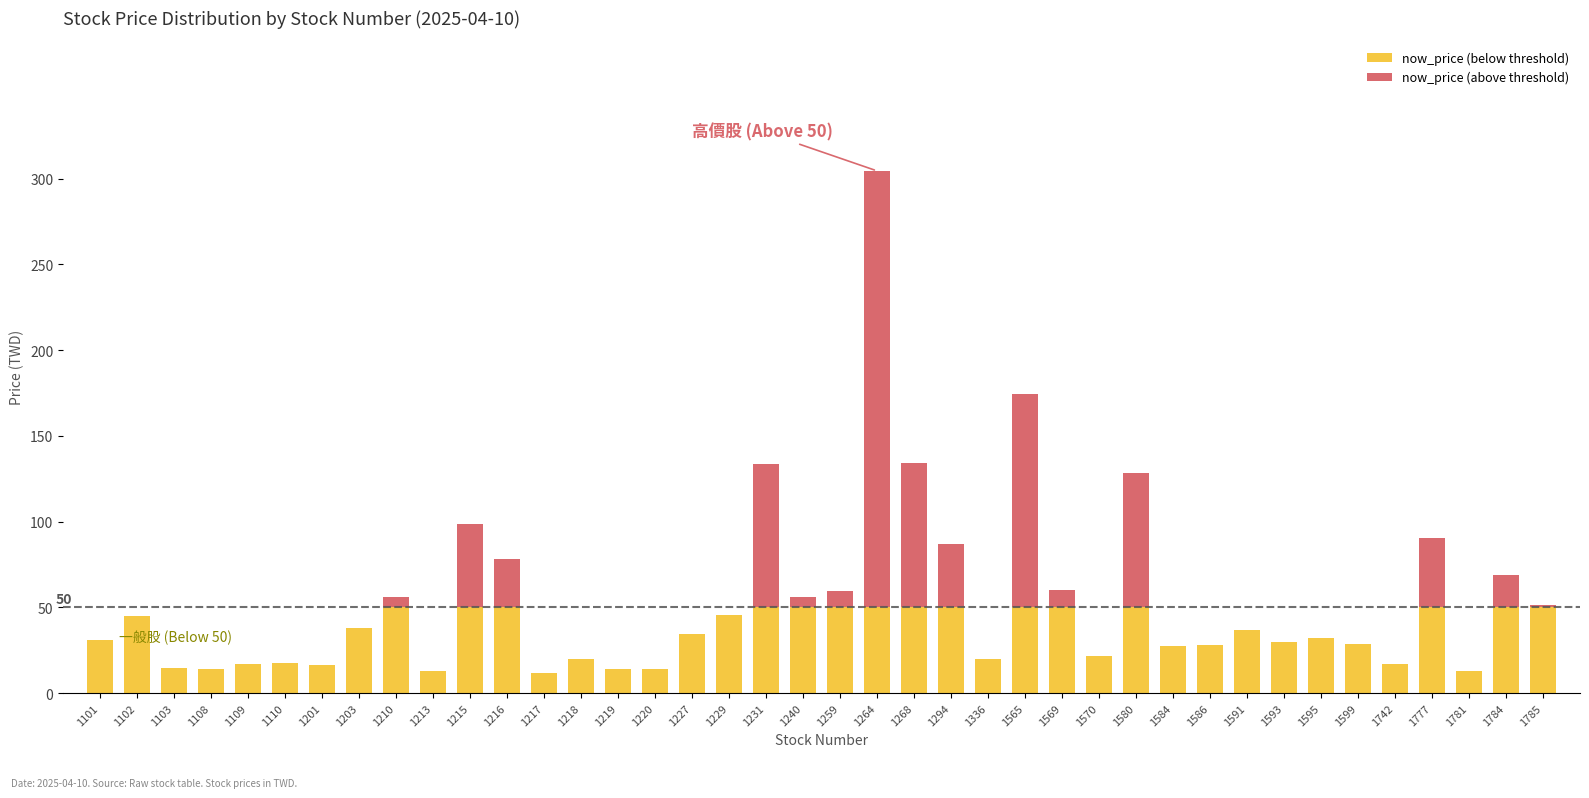

What is the total value across all series at 1220?

14.0